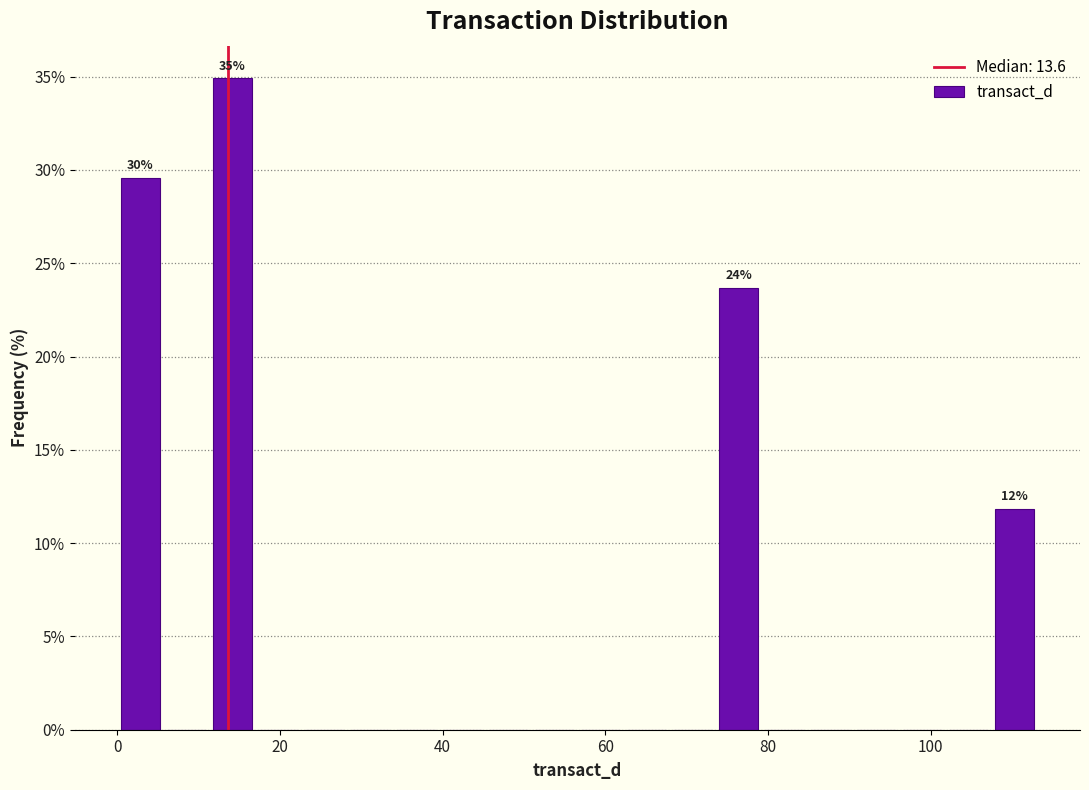

Around what value on the x-axis is the tallest bar? Give the approximate position of its centre, as read against the axis.

14